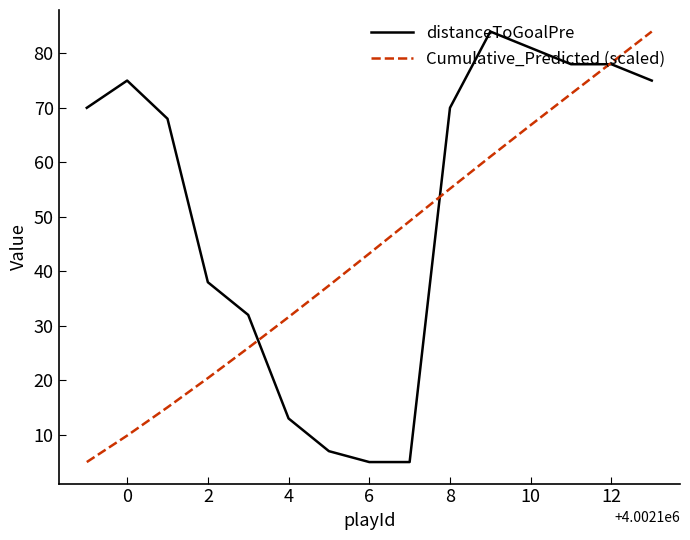

What is the minimum value for distanceToGoalPre?

5.0